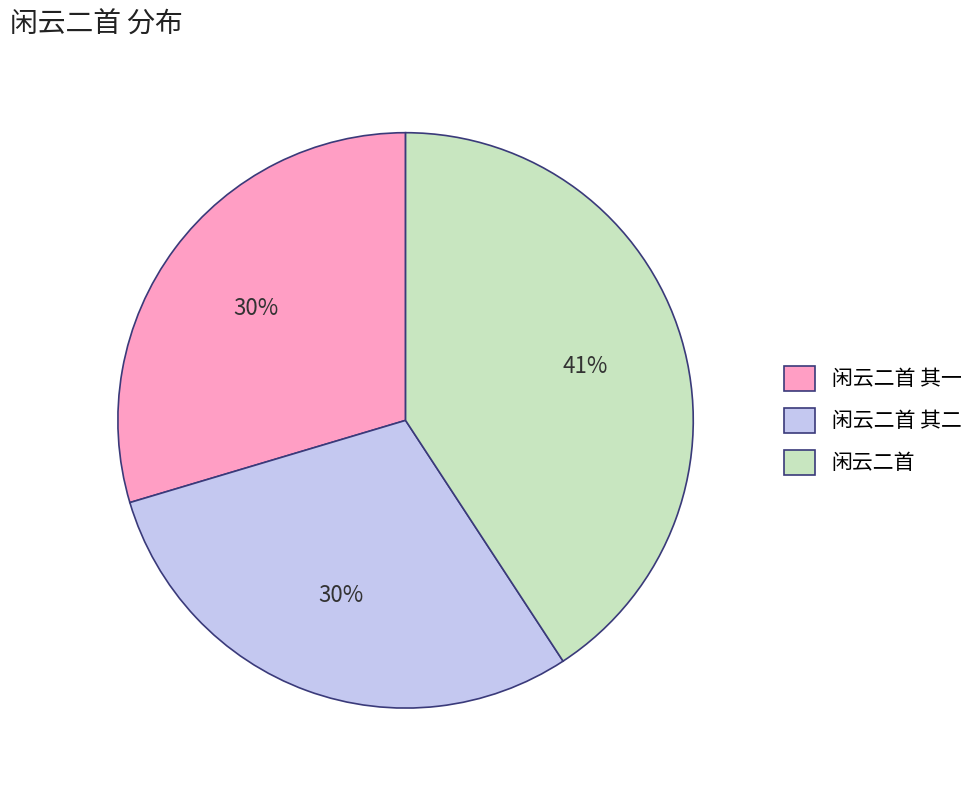

How many slices are in this pie chart?

3